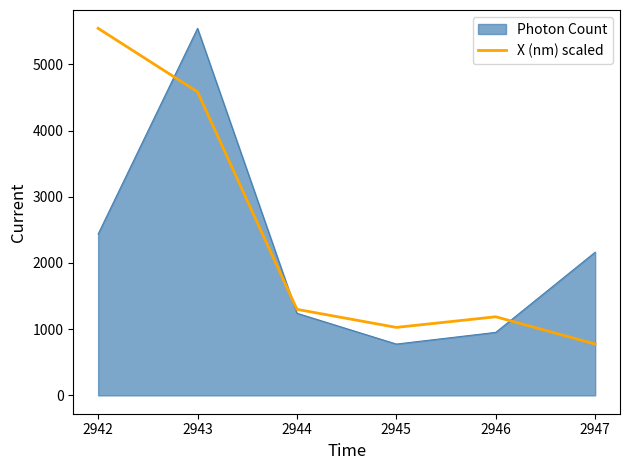

What is the minimum value for X (nm) scaled?

775.1